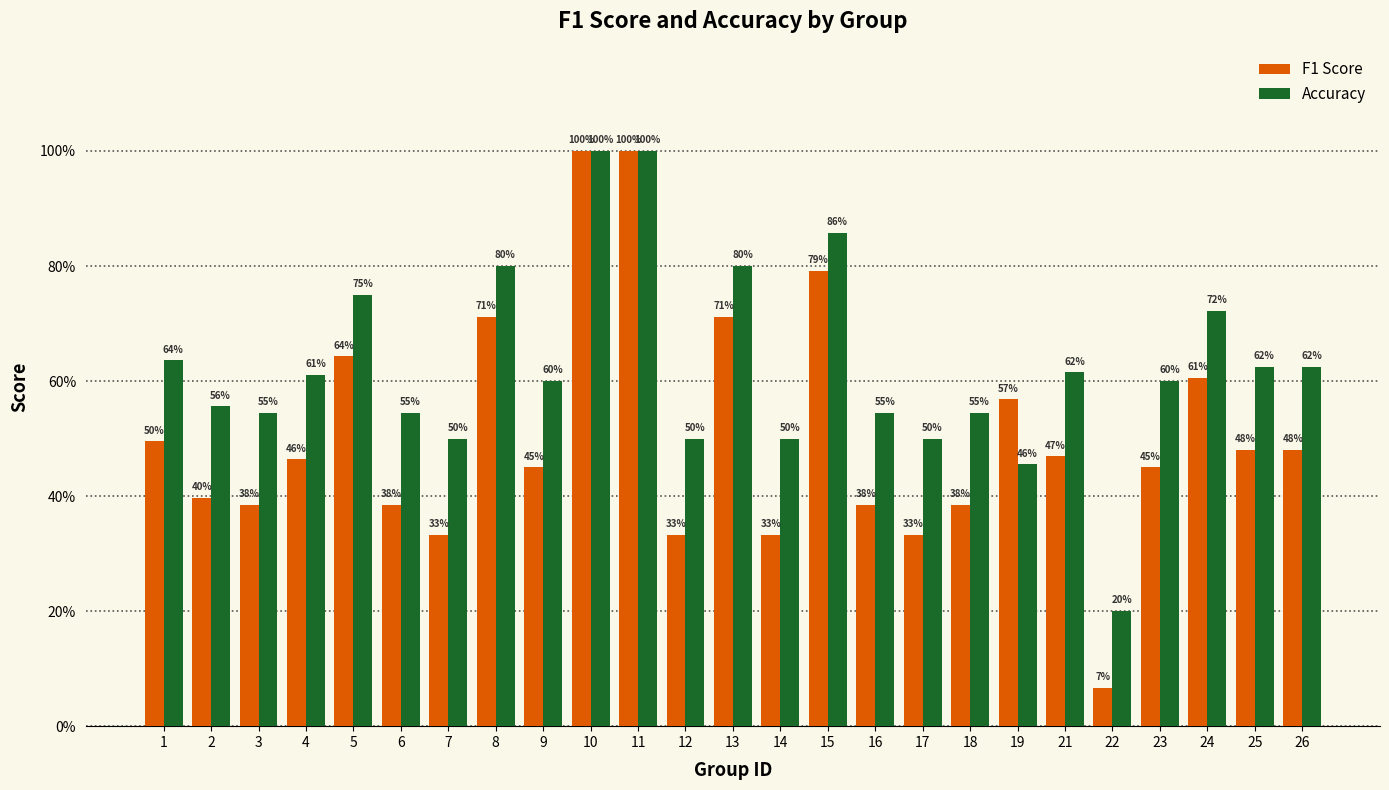

Are the bars horizontal?

No